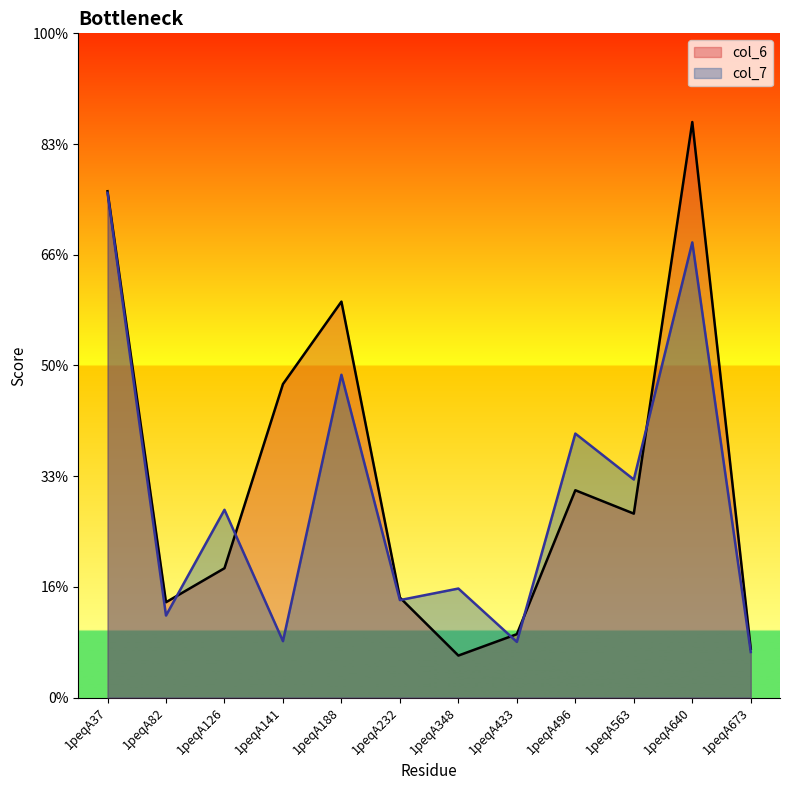

How many interior local valleys does the col_7 series have?

5